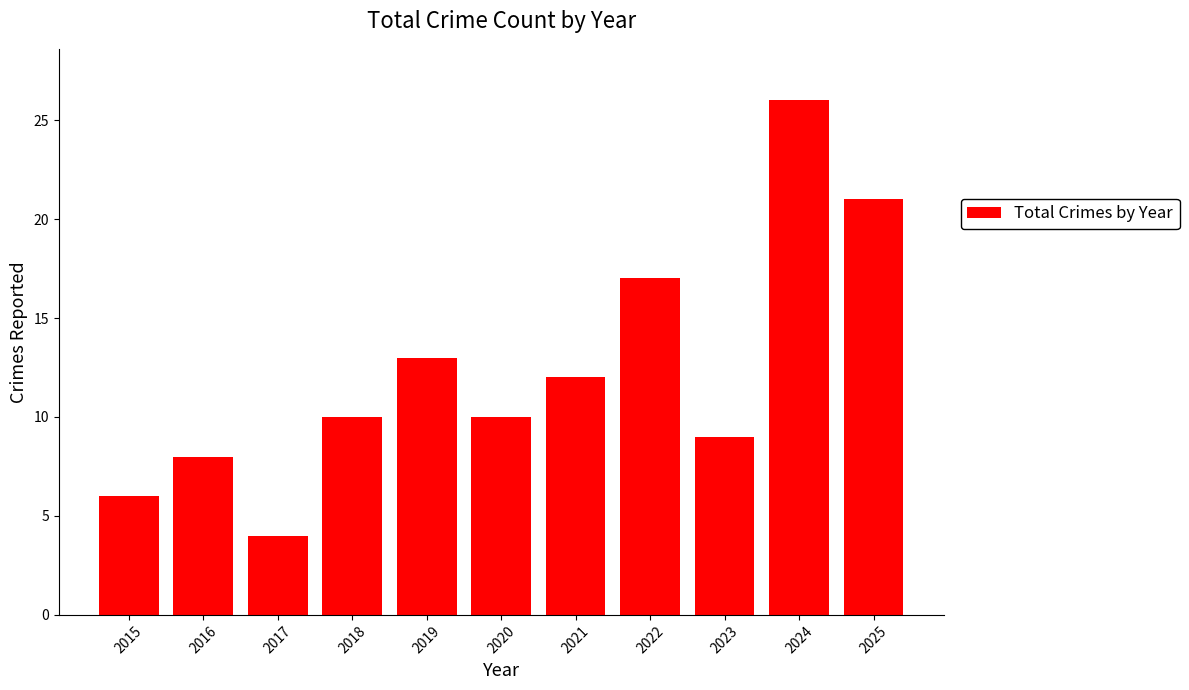

The value at 2019 is 4. True or false?

False